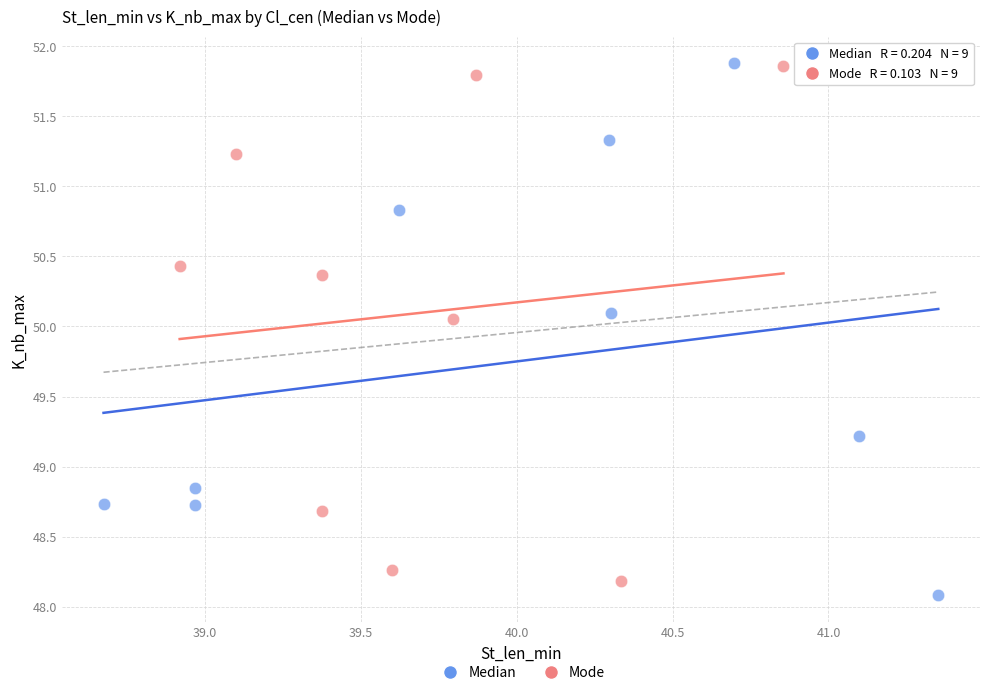

What are all the series names shown in the legend?

Median, Mode